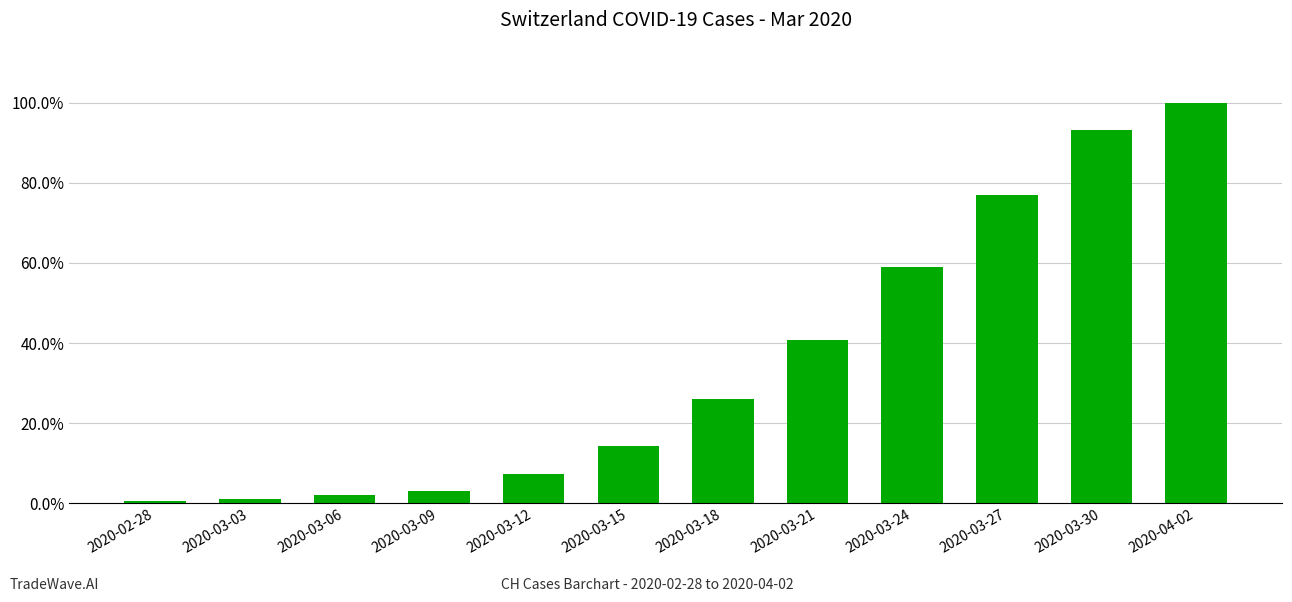

Reading left to right, transcribe all the data shown in this chart.

2020-02-28=0.0	2020-03-03=0.0	2020-03-06=0.0	2020-03-09=0.0	2020-03-12=0.1	2020-03-15=0.1	2020-03-18=0.3	2020-03-21=0.4	2020-03-24=0.6	2020-03-27=0.8	2020-03-30=0.9	2020-04-02=1.0